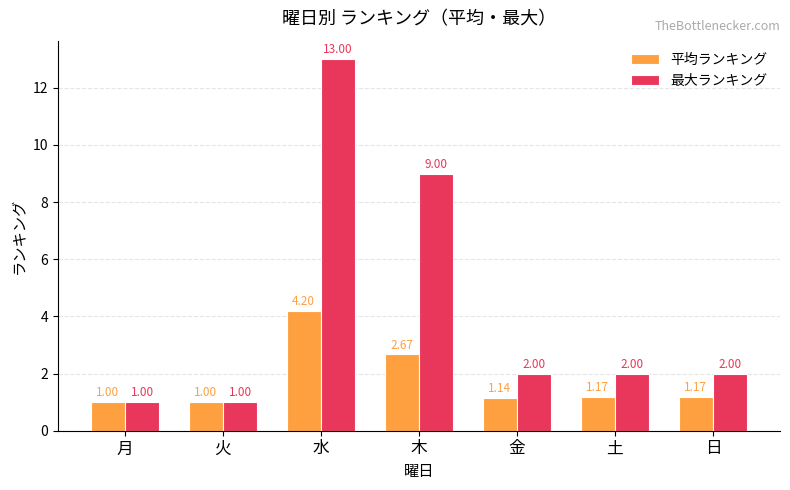

Rank the series at 日 from lowest to highest value.

平均ランキング, 最大ランキング